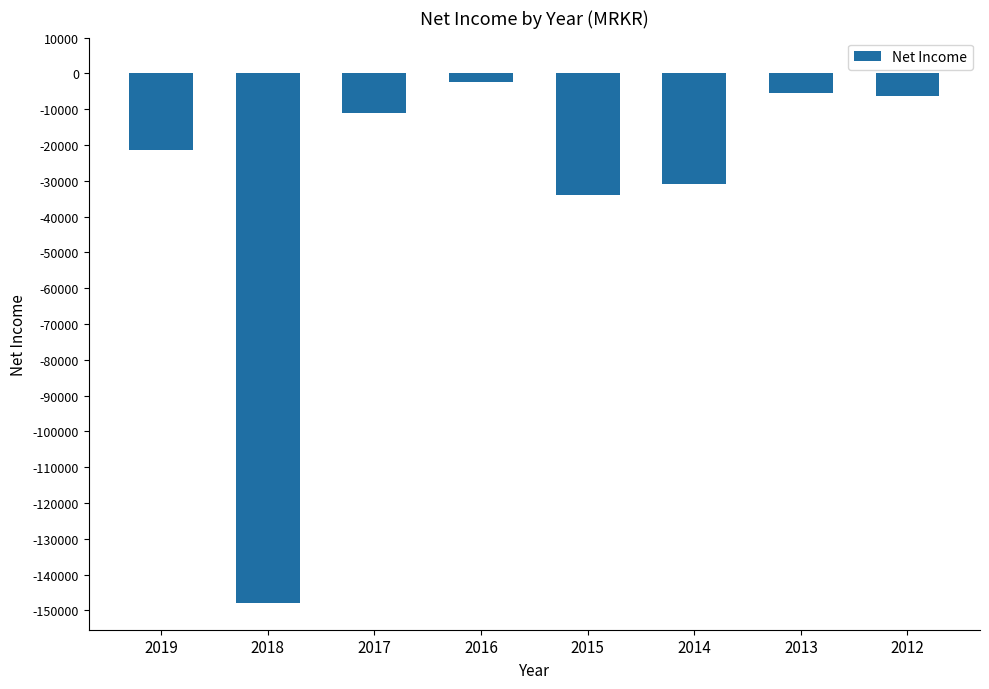

Reading left to right, extract all data points from this chart.

-21400	-148000	-11000	-2500	-34100	-30900	-5500	-6200